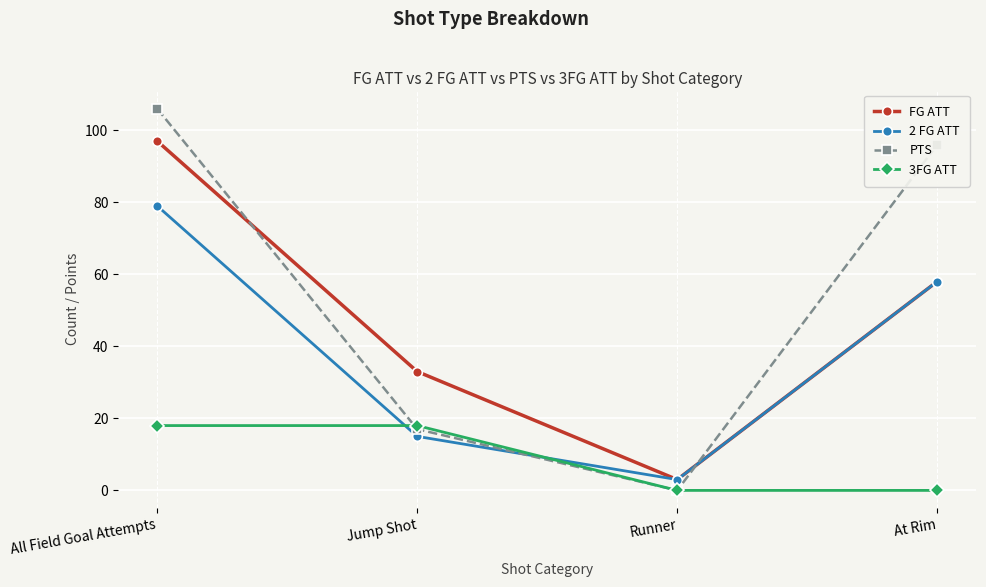

Is the value of 2 FG ATT at At Rim greater than the value of PTS at Runner?

Yes